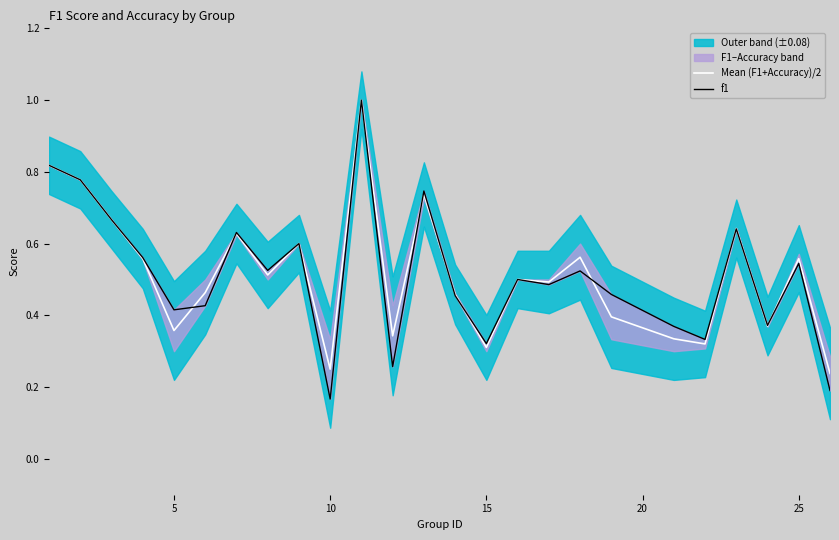

Is this an area chart (filled region under the line)?

No